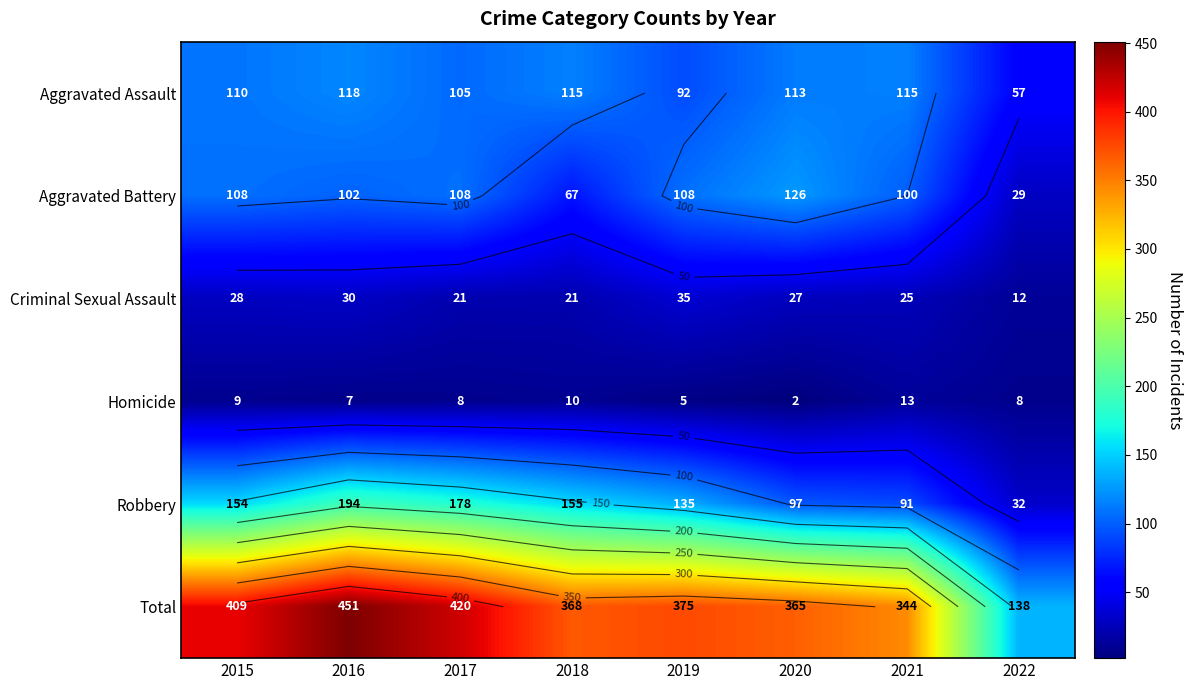

What is the total value across all series at 2021?

688